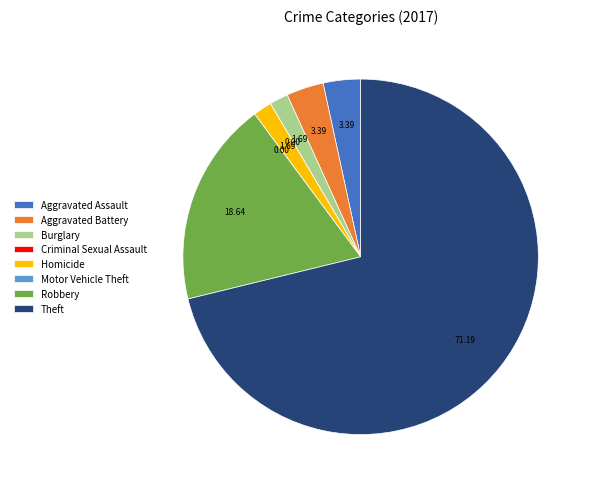

Approximately how many times larger is the value at Theft compared to Aggravated Assault?

21.0